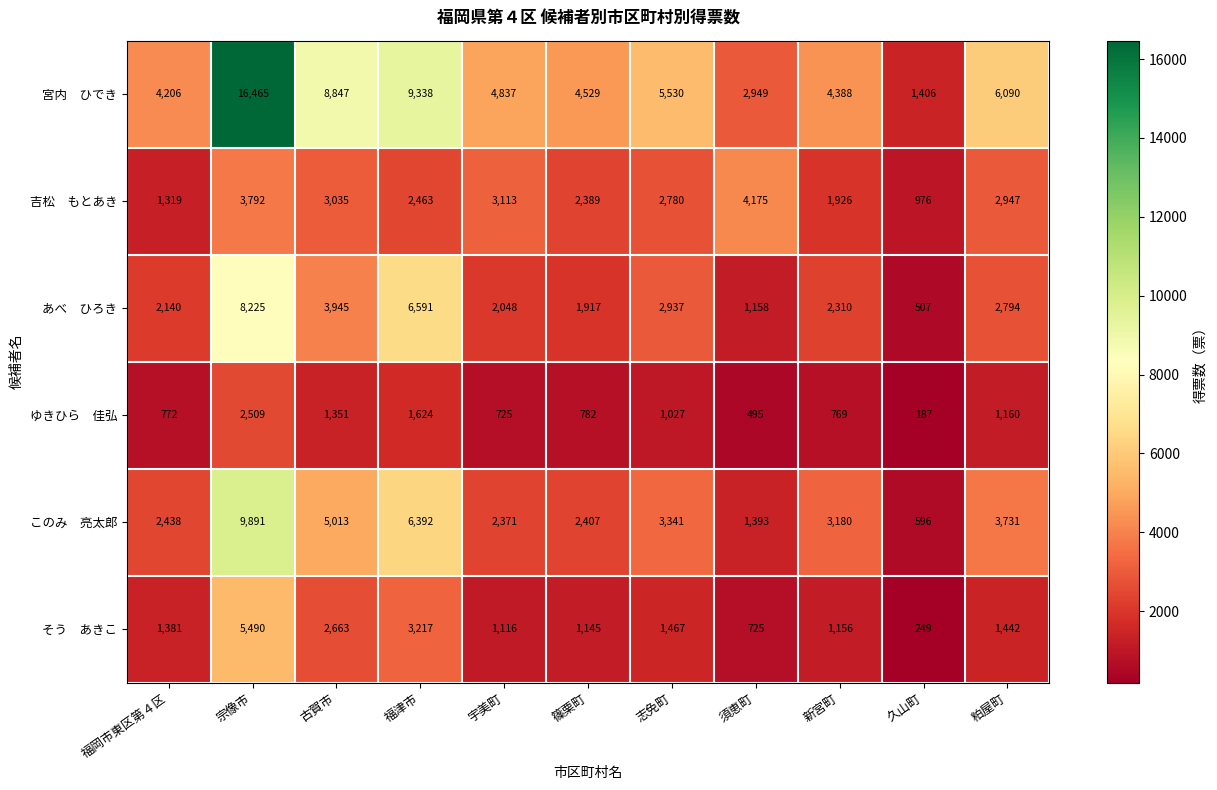

What is the difference between the highest and lowest values at 福津市?

7714